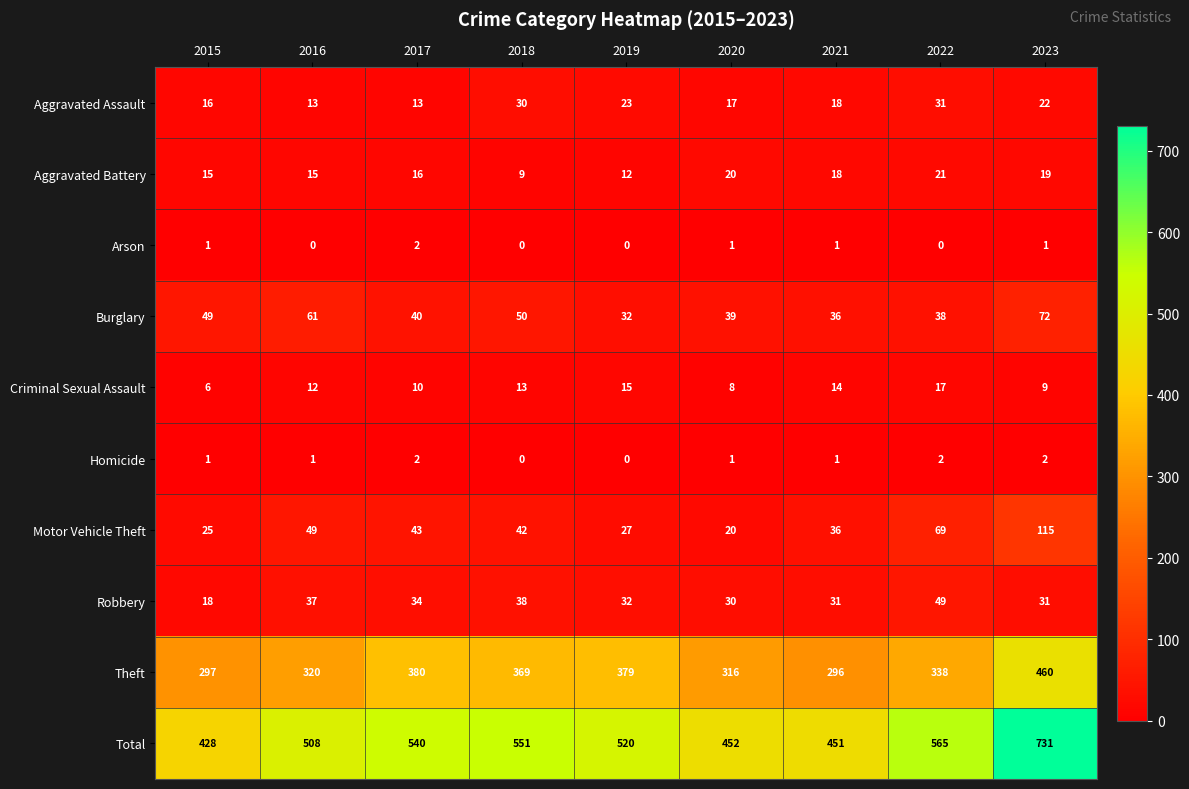

Count the number of data series in this chart.

10